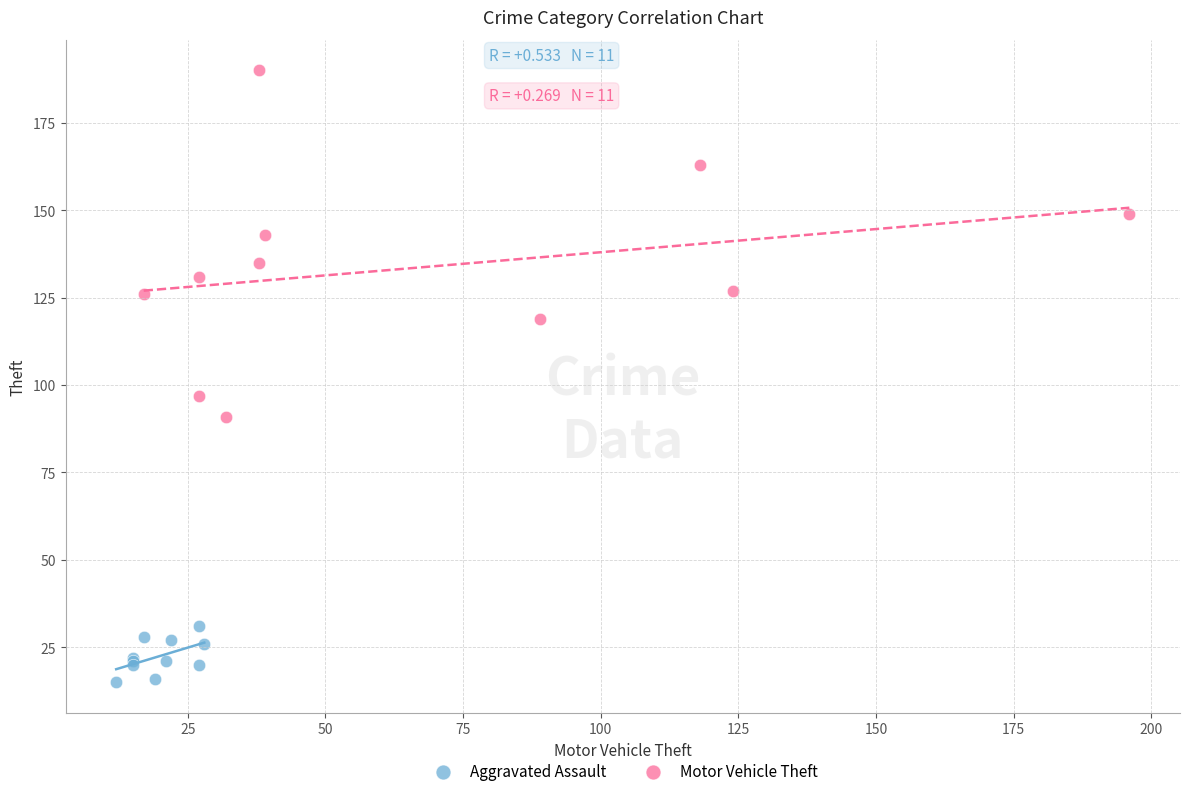

Which series has the widest spread of Y values?

Motor Vehicle Theft